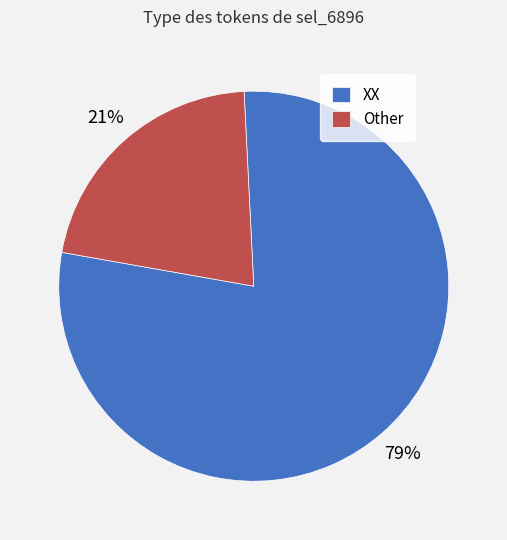

Which slice is the largest?

XX